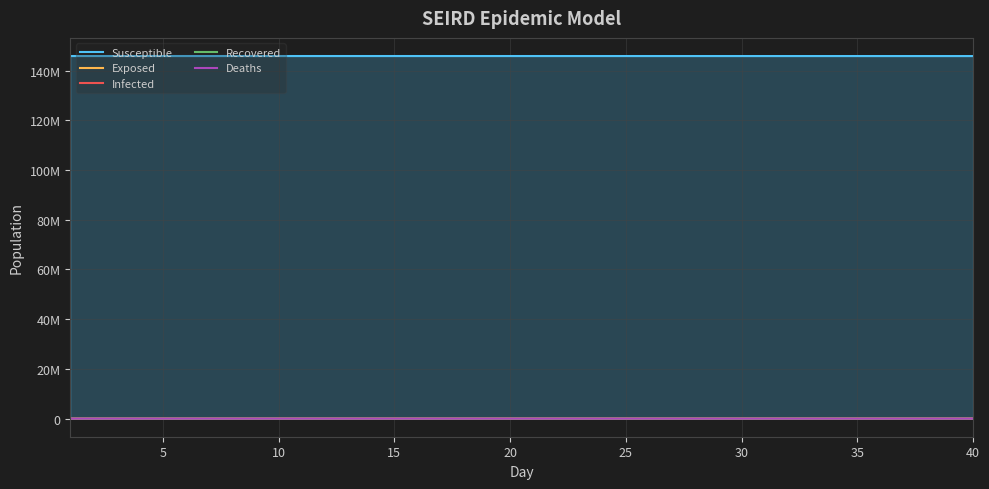

True or false: Exposed and Susceptible intersect in this chart.

False